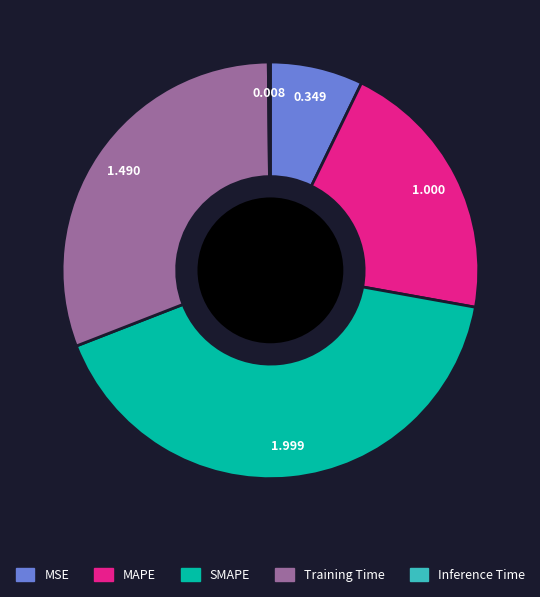

Which category has the biggest portion of the pie?

SMAPE